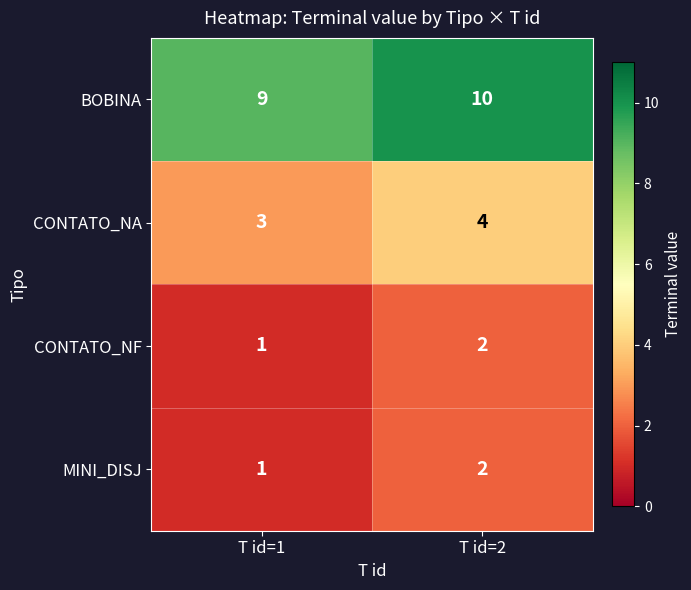

Which series has the largest total across all categories?

BOBINA